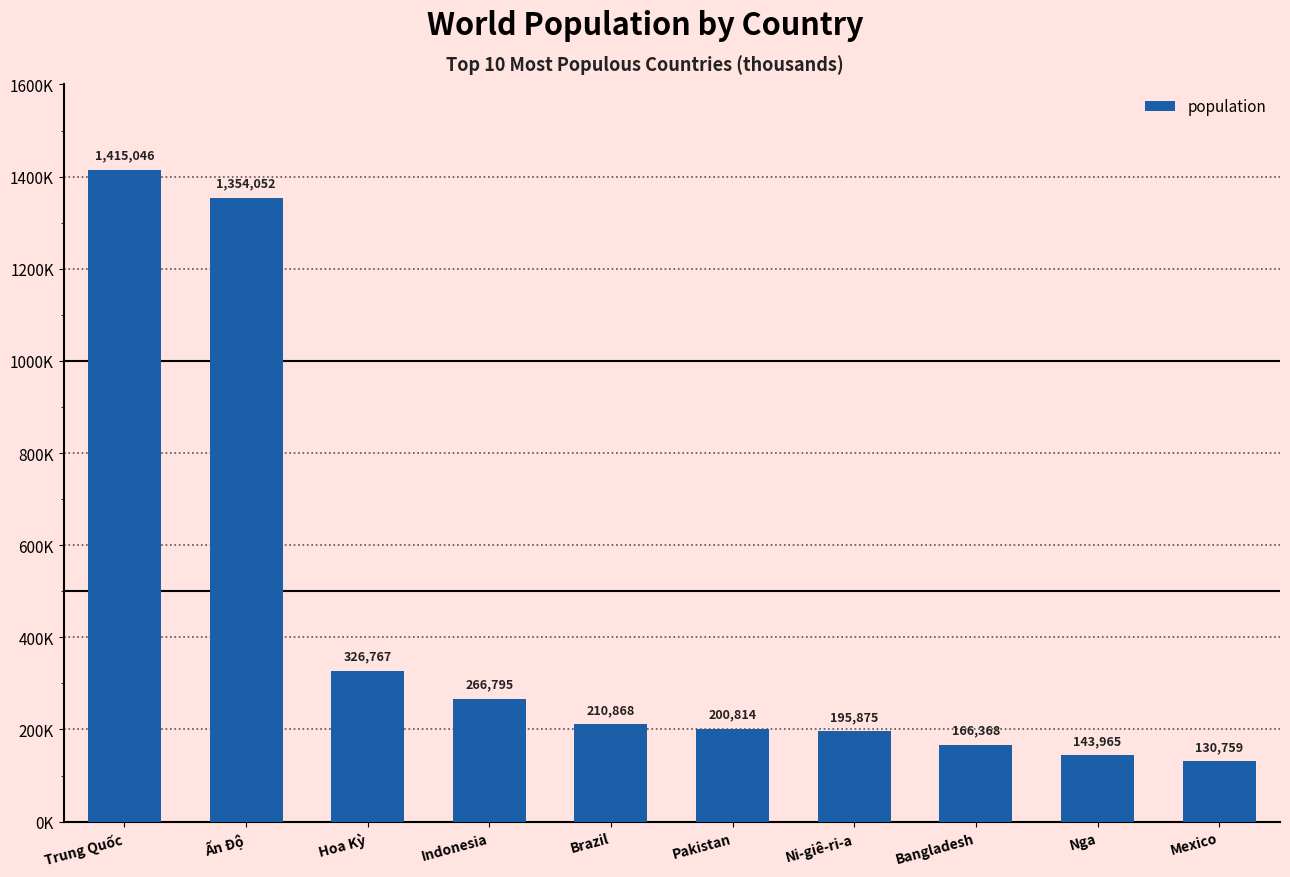

Rank the categories by value from highest to lowest.

Trung Quốc, Ấn Độ, Hoa Kỳ, Indonesia, Brazil, Pakistan, Ni-giê-ri-a, Bangladesh, Nga, Mexico